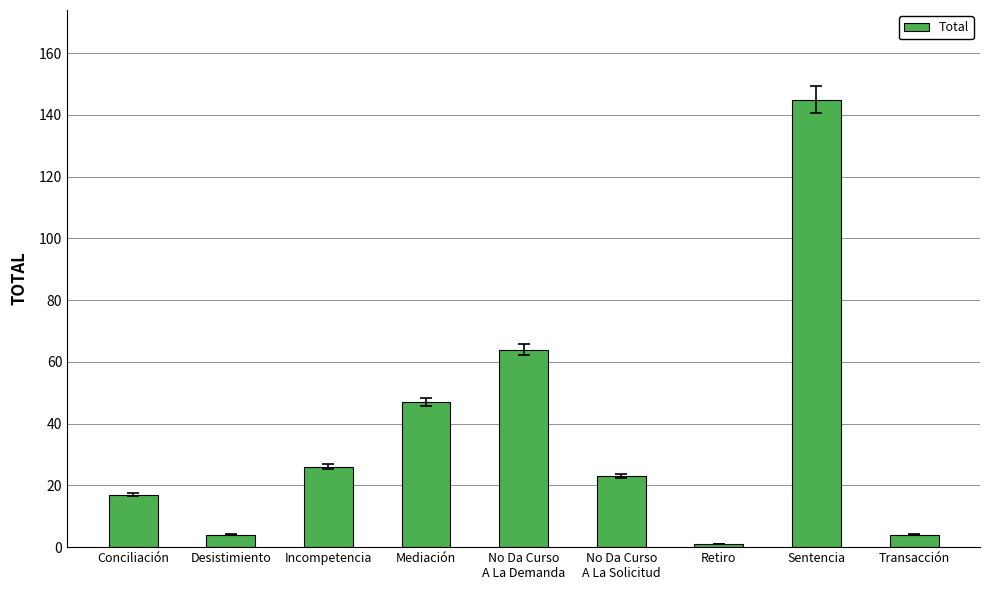

What position from the right is Incompetencia?

7